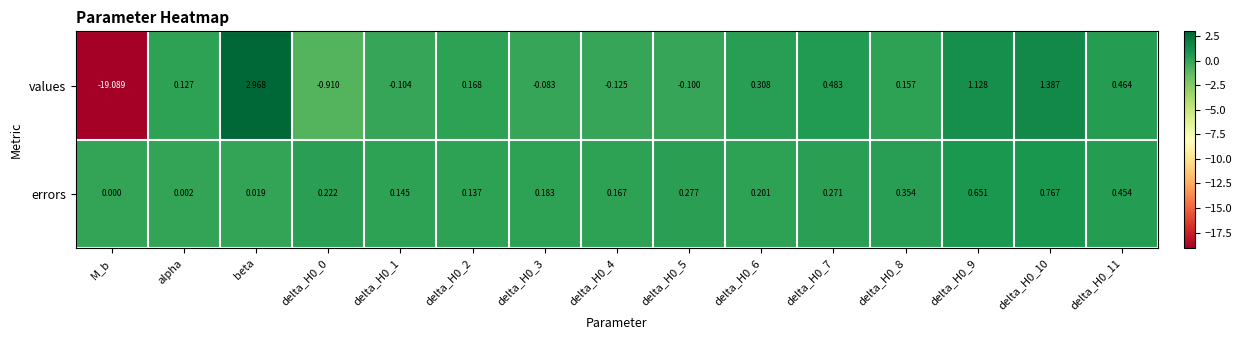

Which series has the largest total across all categories?

errors